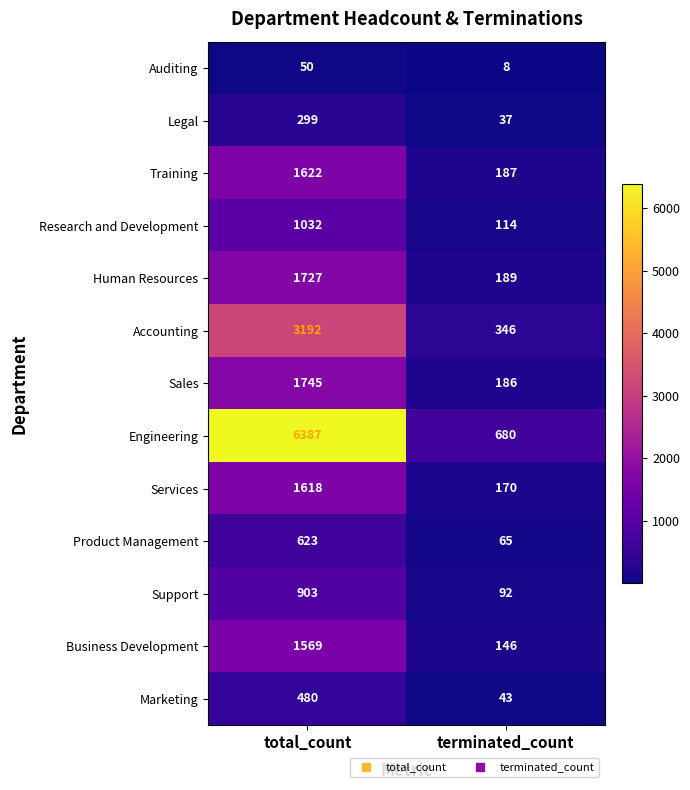

What is the sum of the Sales values at terminated_count and total_count?

1931